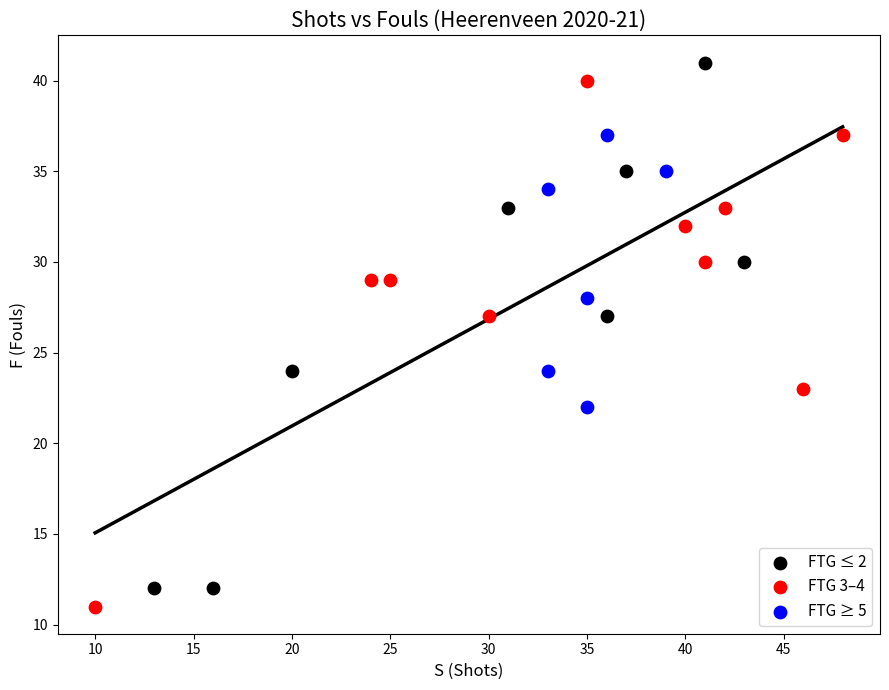

What are all the series names shown in the legend?

FTG ≤ 2, FTG 3–4, FTG ≥ 5